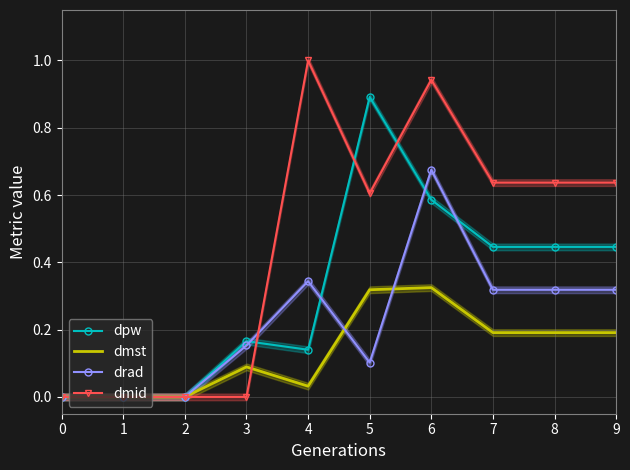

How many values in the dpw series exceed 0?

7